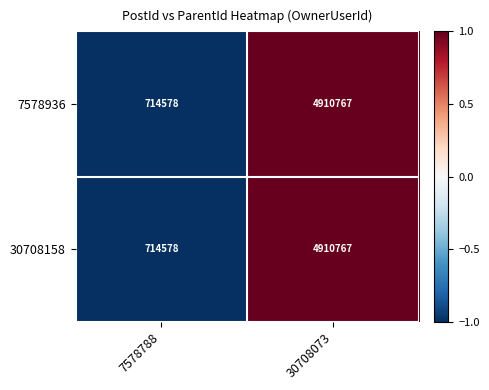

How many data points in 7578936 are less than 4910767?

1